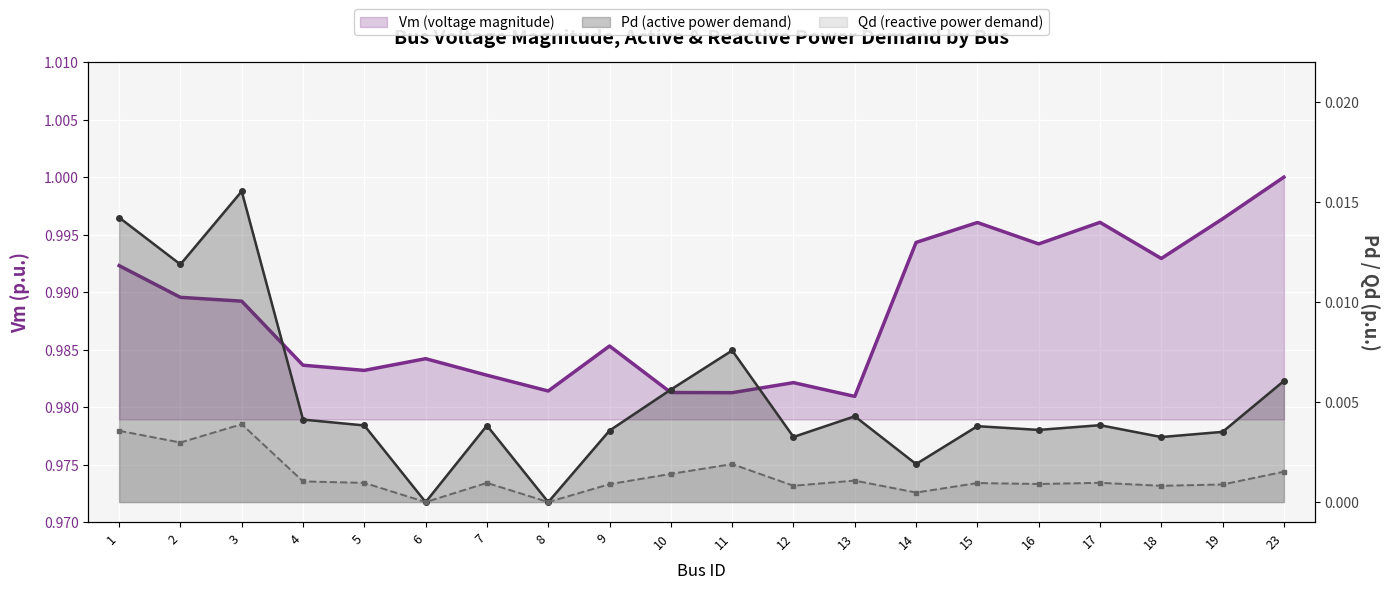

In Qd, how many points are higher than both neighbors (excluding endpoints)?

6